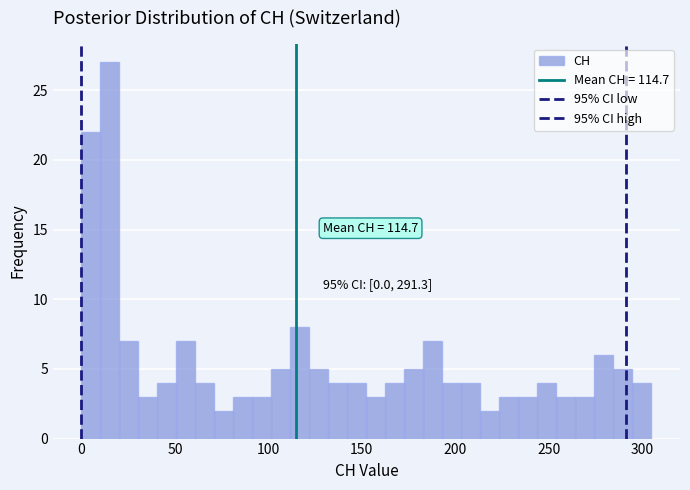

Around what value on the x-axis is the tallest bar? Give the approximate position of its centre, as read against the axis.

15